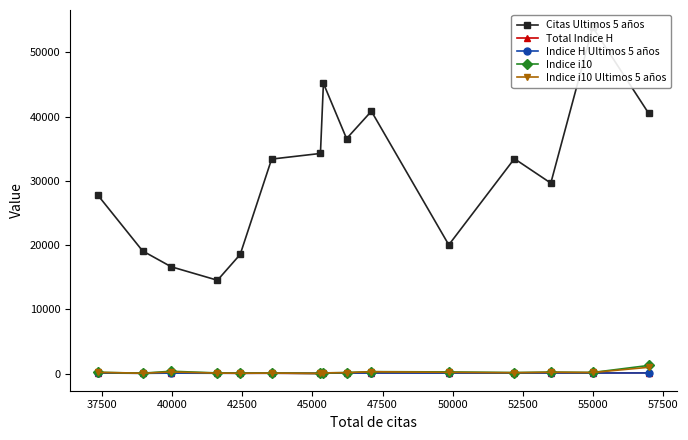

How many categories are shown in the chart?

15